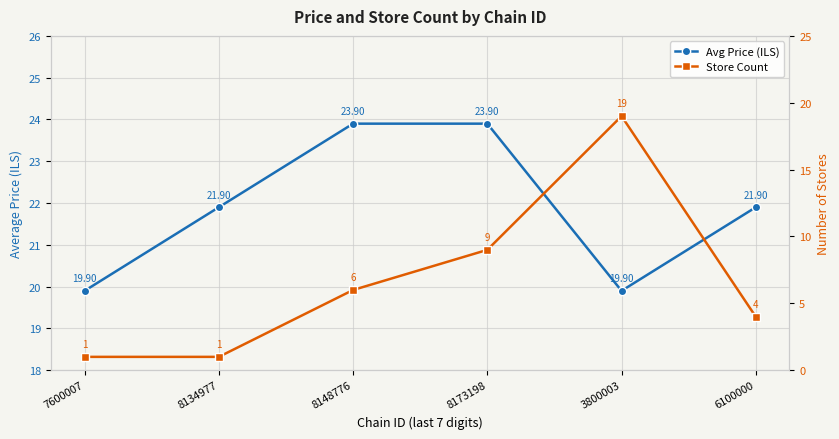

What is the total value across all series at 8134977?

22.9